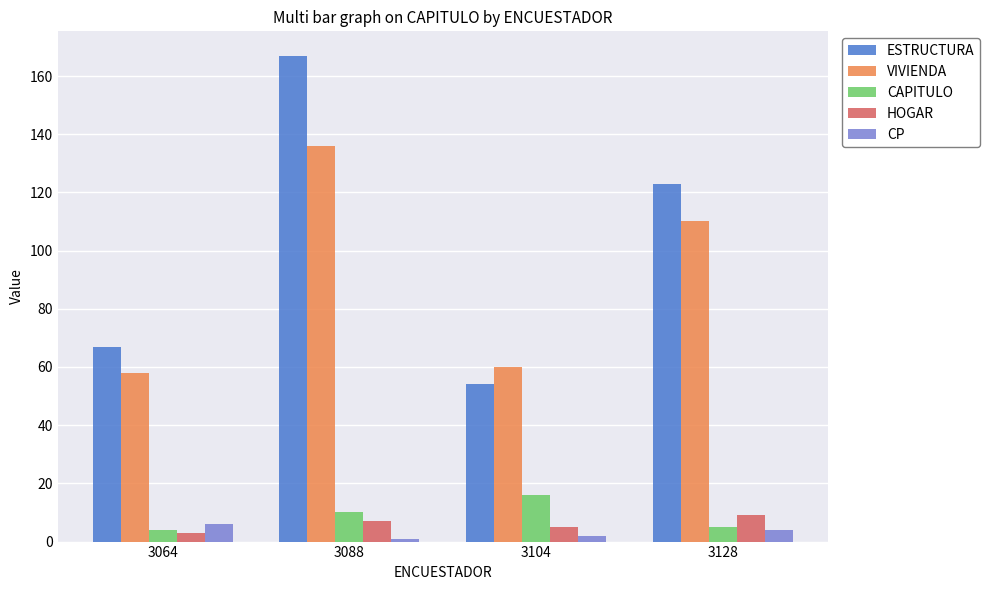

Which category has the highest value across all series?

3088